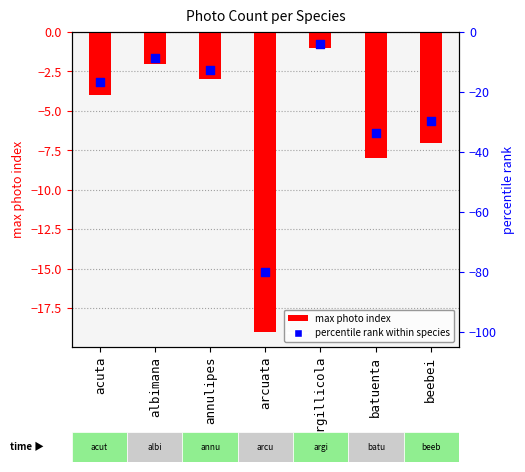

What are all the series names shown in the legend?

max photo index, percentile rank within species